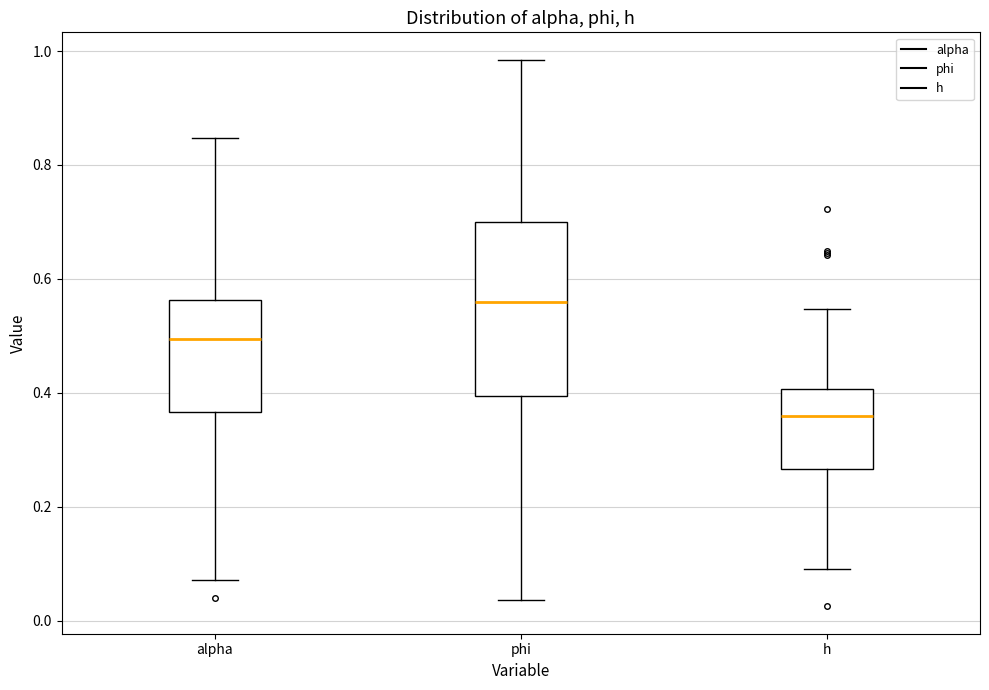

Reading left to right, transcribe this box plot: for each box, give where its median line is, the range the box spans, and where its two whiskers end, as read against the y-axis. The values are not printed on the chart, so give them approximately, as read against the axis.

alpha: median 0.50, box 0.36 to 0.56, whiskers 0.08 to 0.84
phi: median 0.56, box 0.40 to 0.70, whiskers 0.04 to 0.98
h: median 0.36, box 0.26 to 0.40, whiskers 0.10 to 0.54